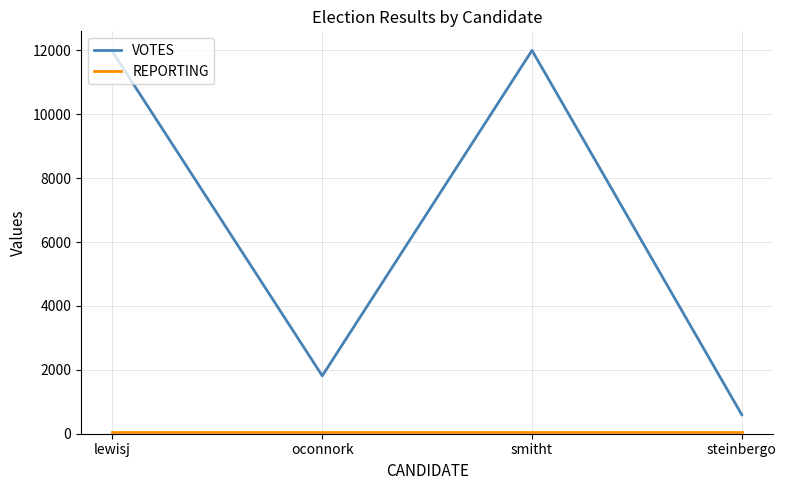

Does the chart have visible grid lines?

Yes